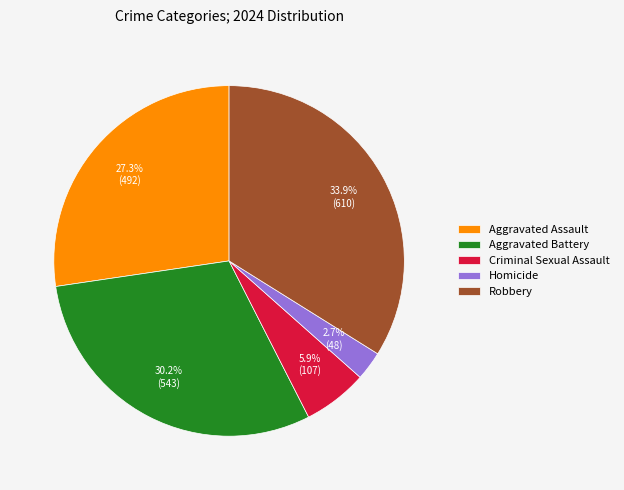

Between Aggravated Assault and Aggravated Battery, which is larger?

Aggravated Battery